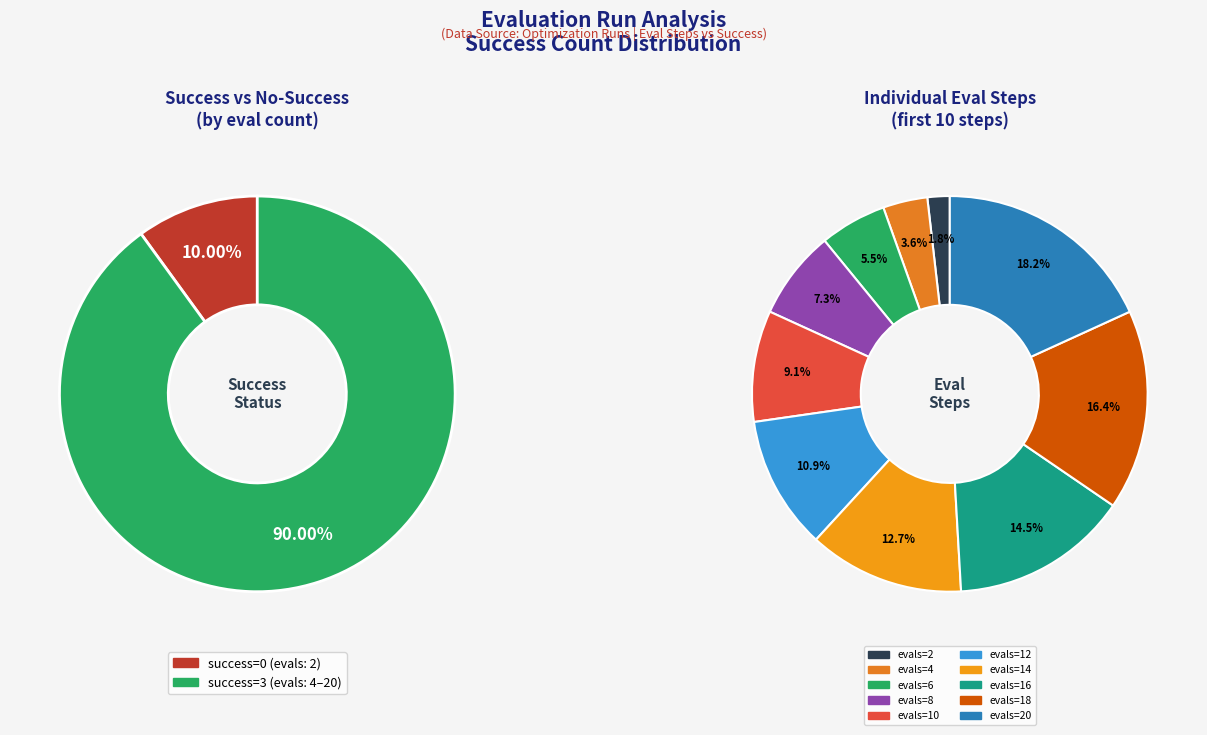

How many slices are in this pie chart?

10